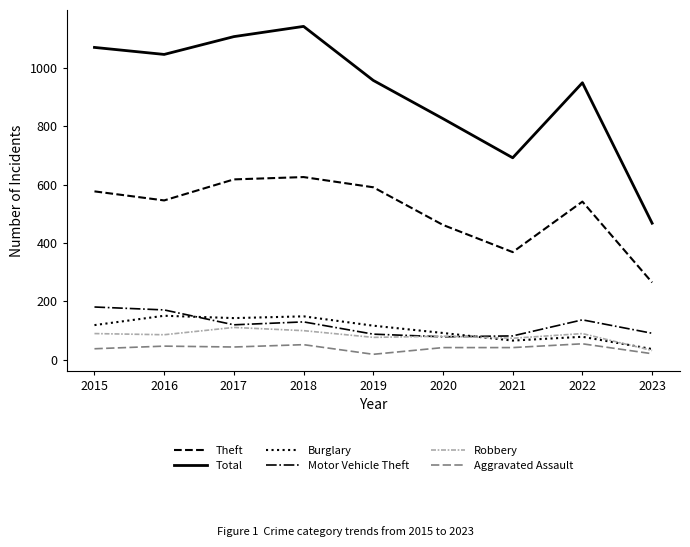

True or false: Total and Aggravated Assault cross at least once.

False